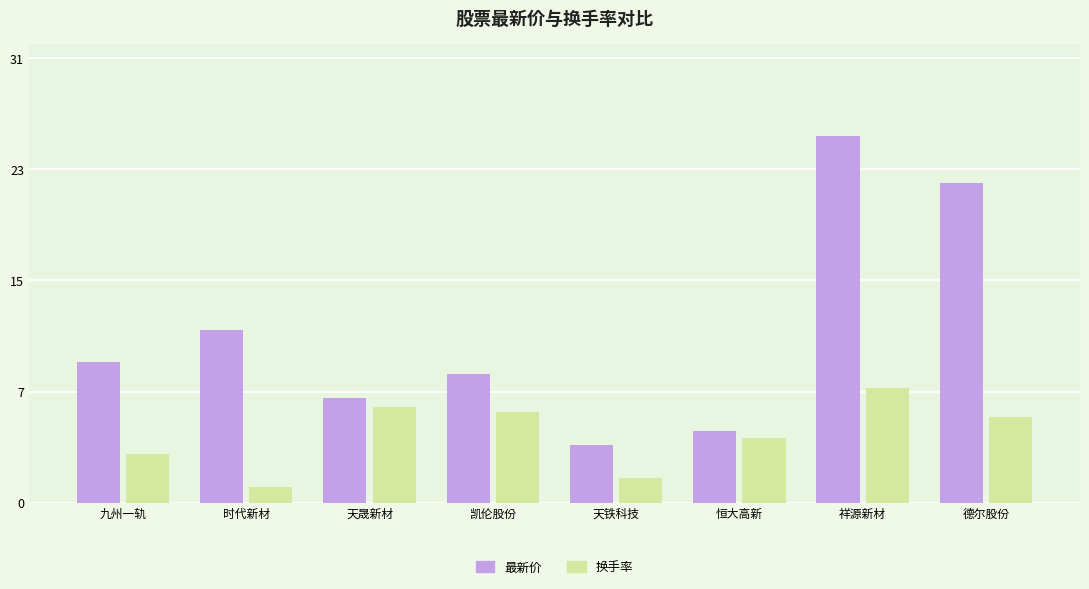

Between 时代新材 and 恒大高新, which series saw the biggest shift?

最新价